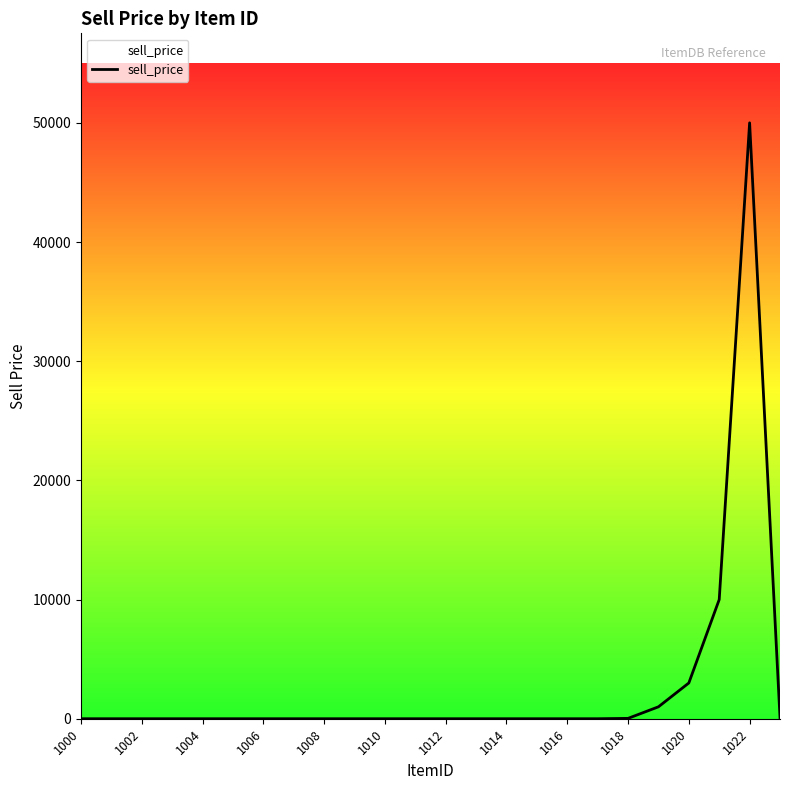

What is the difference between the maximum and minimum values?

50000